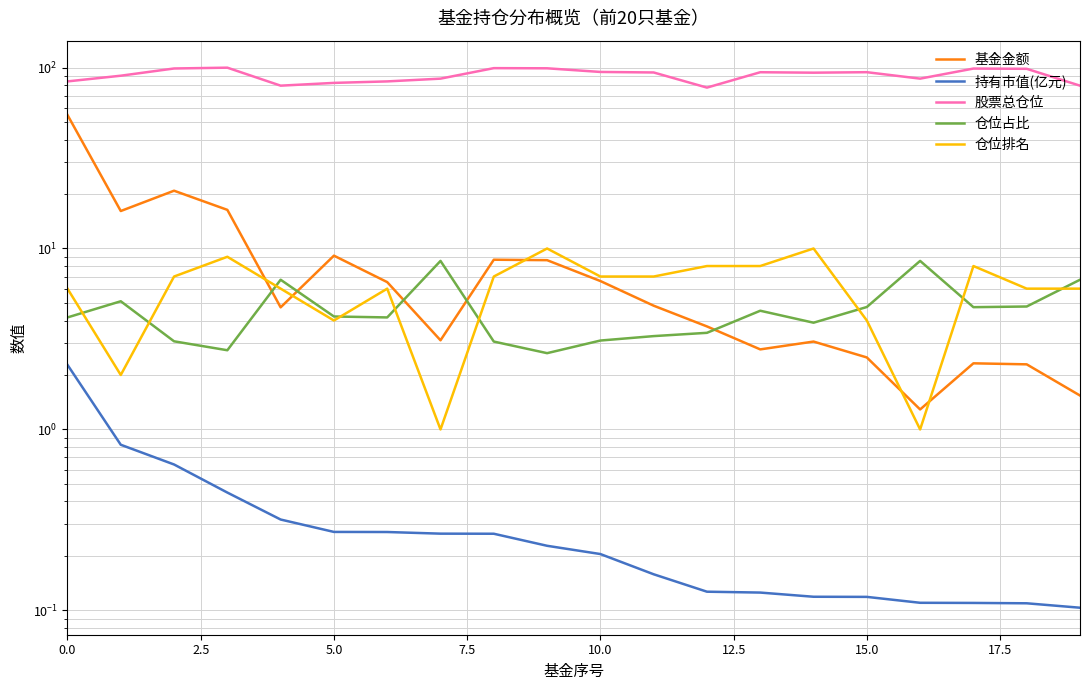

Rank the series by their maximum value, from lowest to highest.

持有市值(亿元), 仓位占比, 仓位排名, 基金金额, 股票总仓位